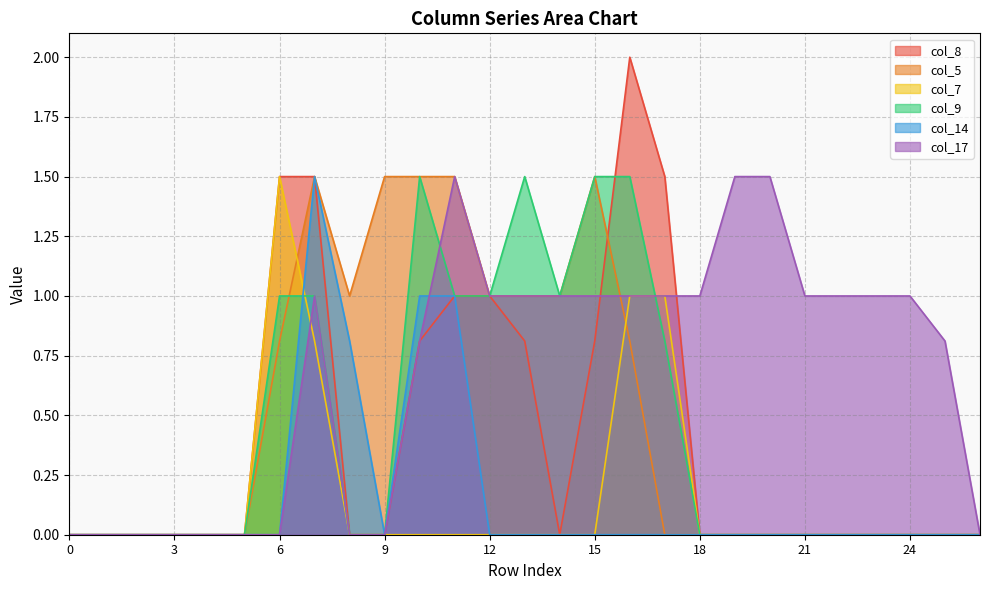

How many lines are shown in the chart?

6